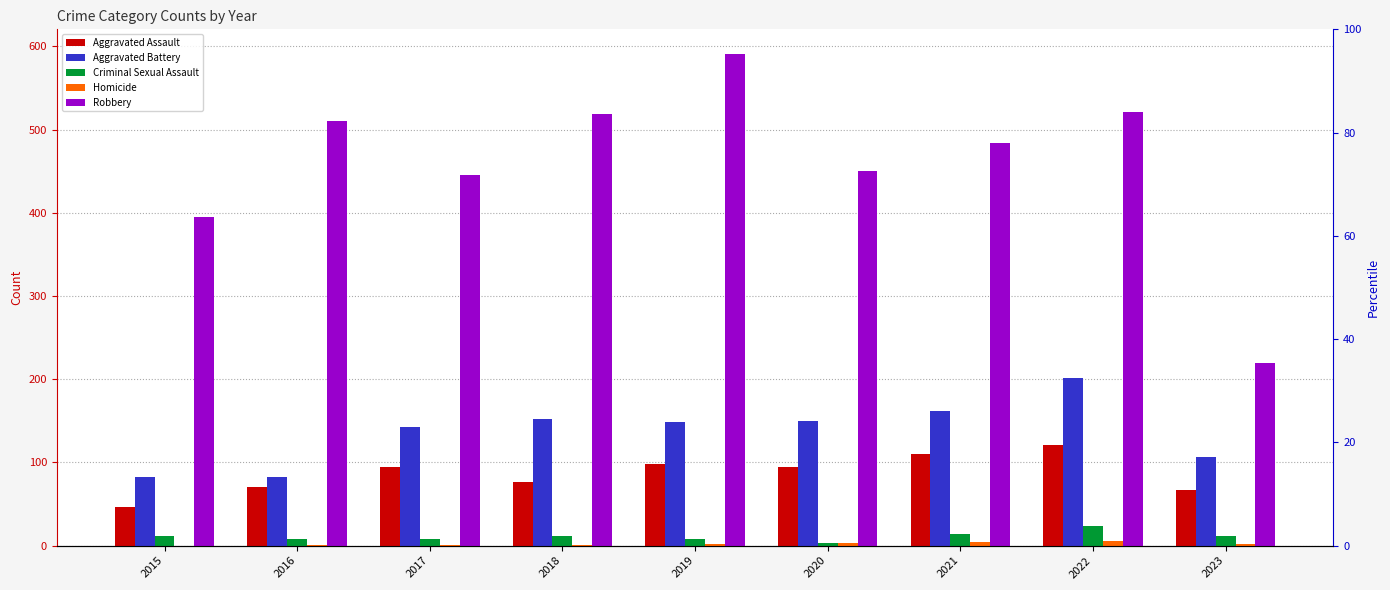

List the series in order of their peak value, highest first.

Robbery, Aggravated Battery, Aggravated Assault, Criminal Sexual Assault, Homicide